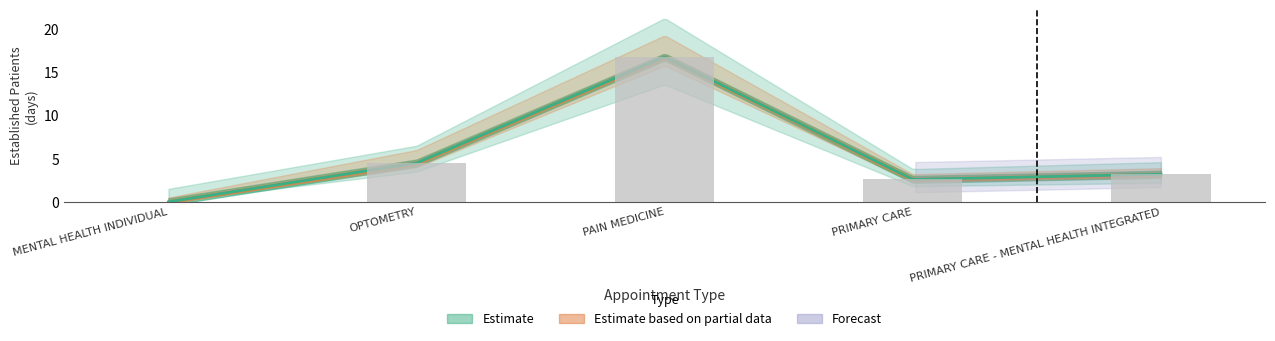

What is the average value?

5.4